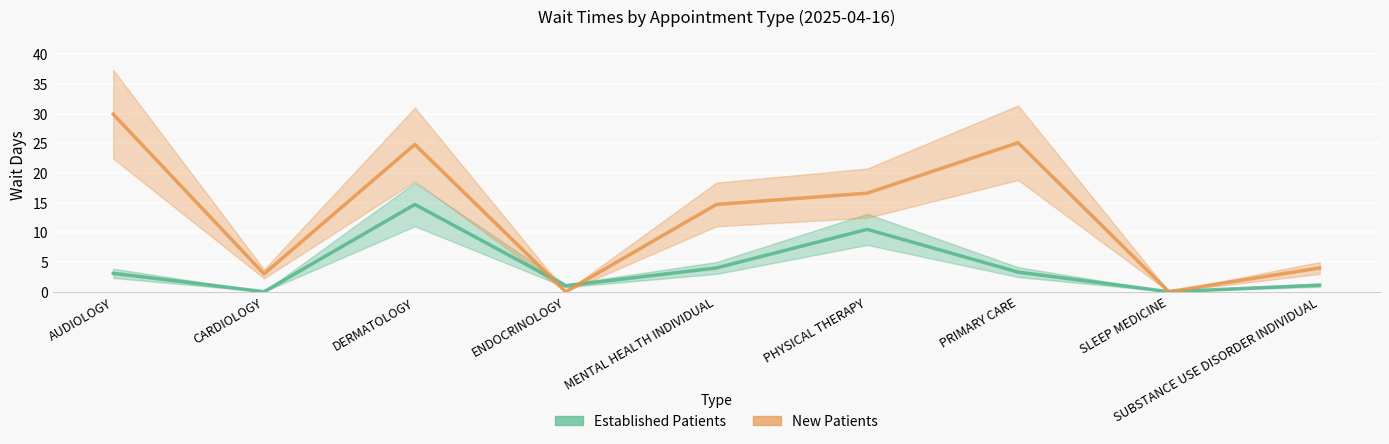

Which series ends up on top after the final intersection of NewPatients and EstablishedPatients?

NewPatients